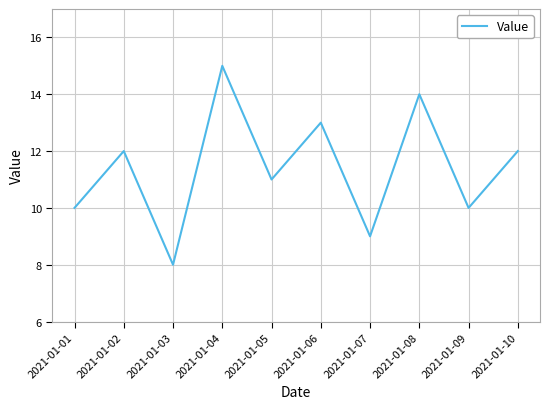

Is it true that the value at 2021-01-09 is 5?

False